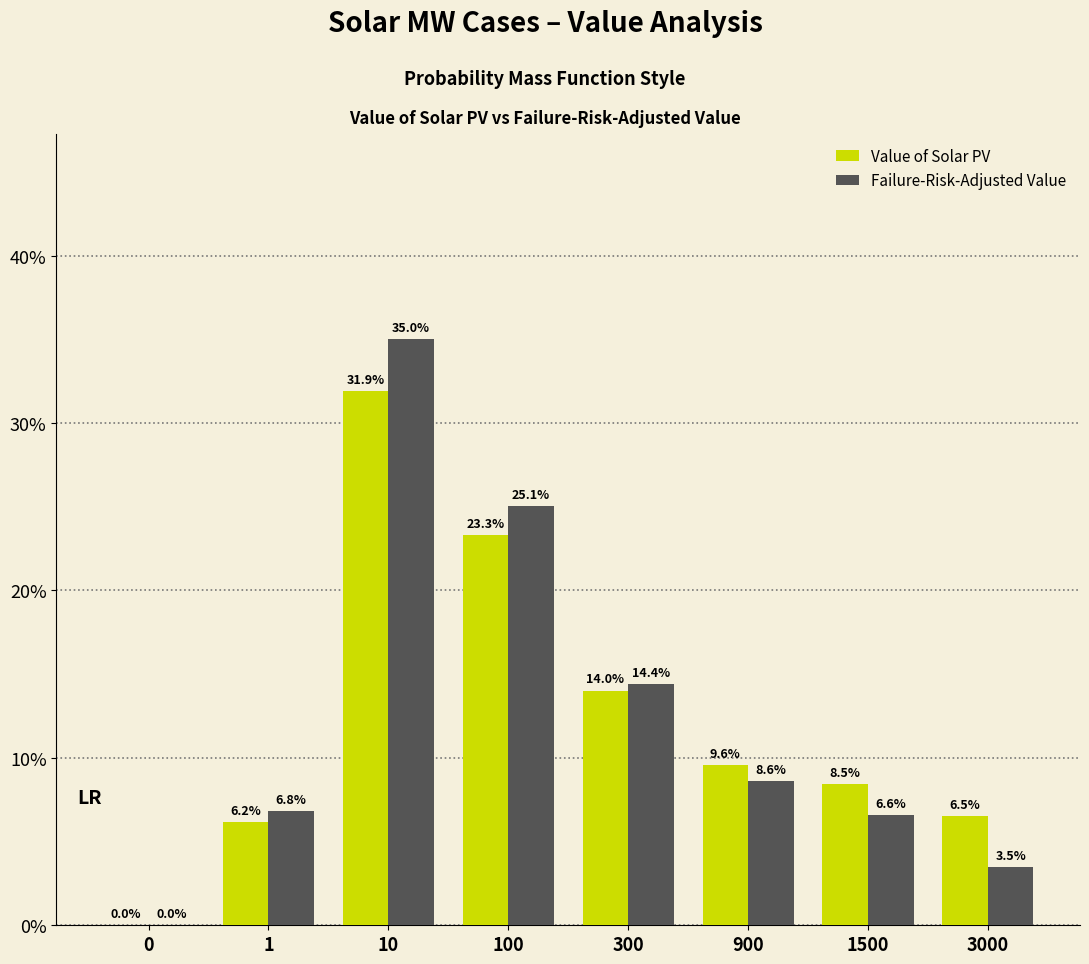

Reading left to right, what are all the values shown in this chart?

Value of Solar PV: 0=0.0	1=6.2	10=31.9	100=23.3	300=14.0	900=9.6	1500=8.5	3000=6.5
Failure-Risk-Adjusted Value: 0=0.0	1=6.8	10=35.0	100=25.1	300=14.4	900=8.6	1500=6.6	3000=3.5